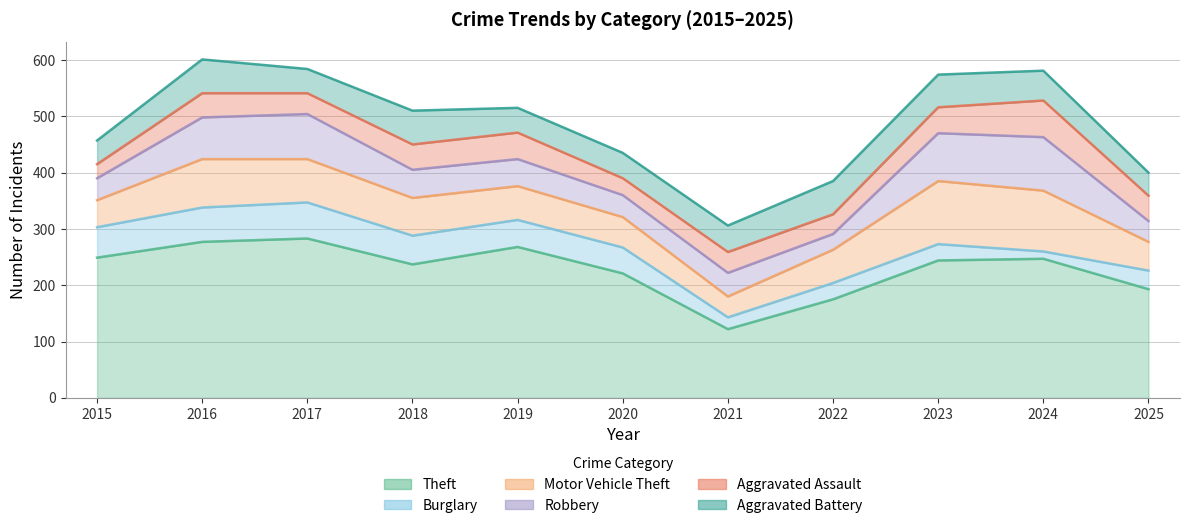

What is the approximate value of Theft at 2016?

277